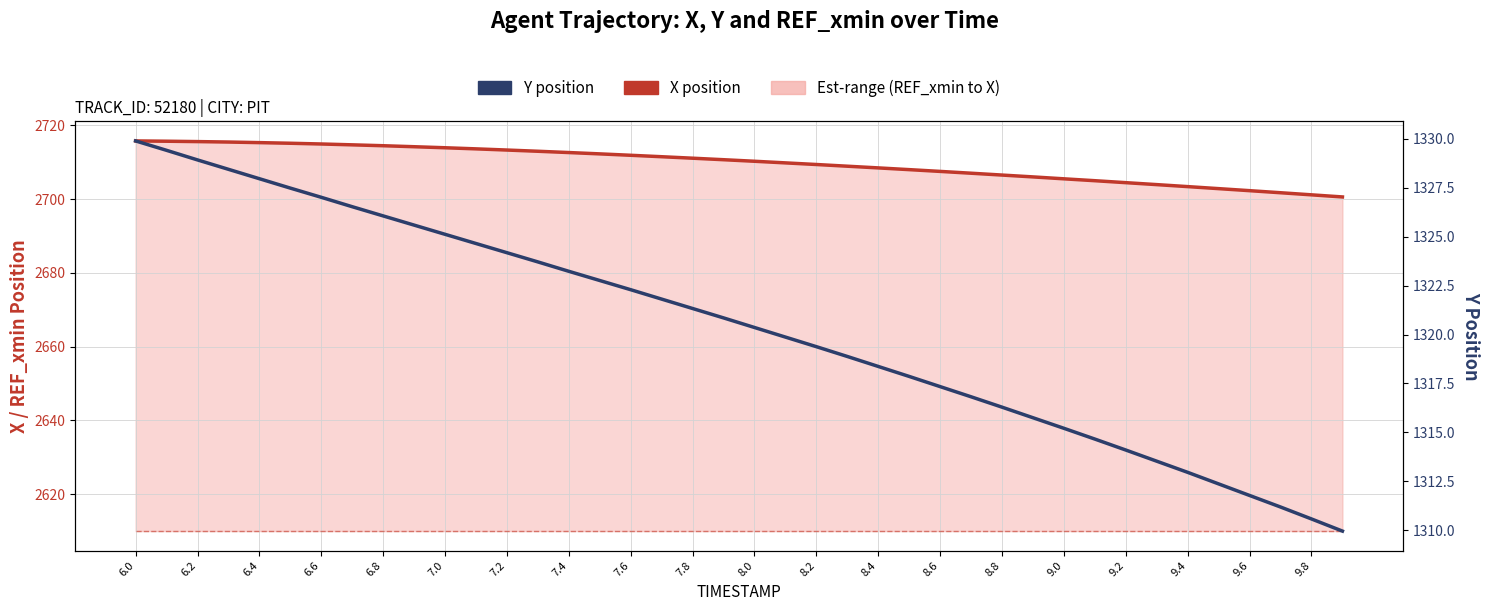

True or false: Y position and X position intersect in this chart.

False